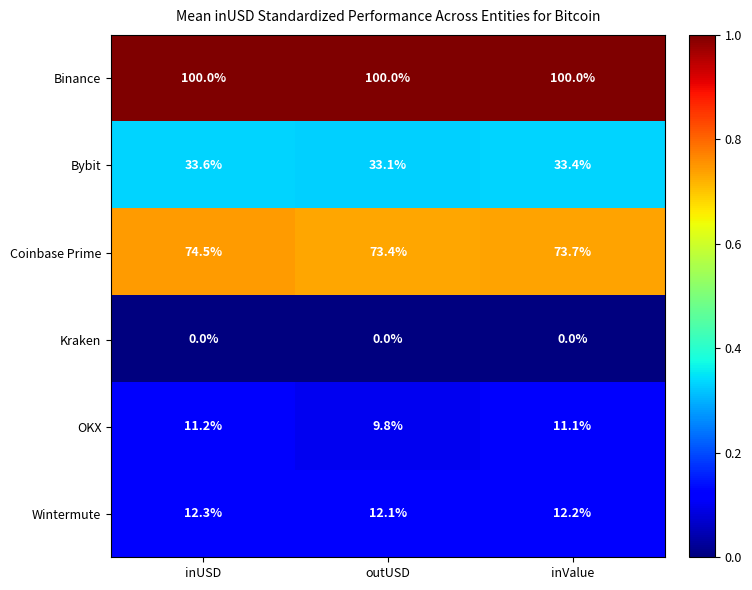

The value of OKX at inUSD is 11.2. True or false?

True